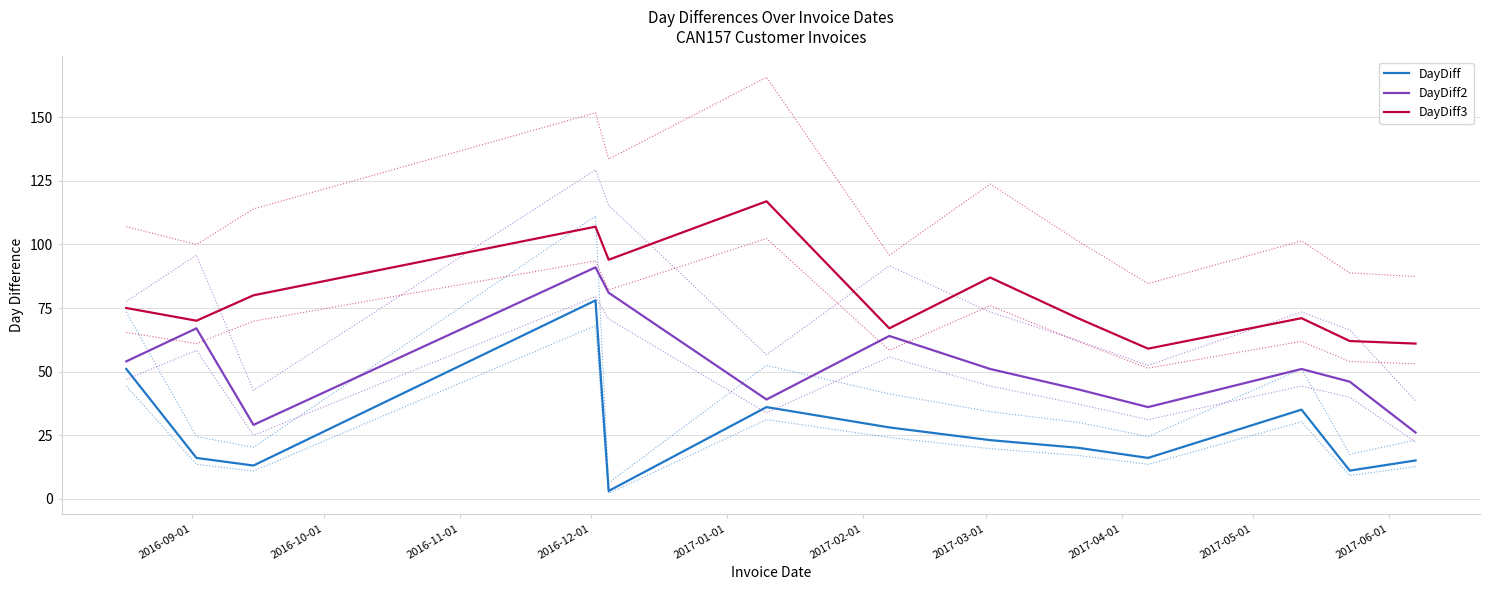

True or false: DayDiff3 and DayDiff intersect in this chart.

False